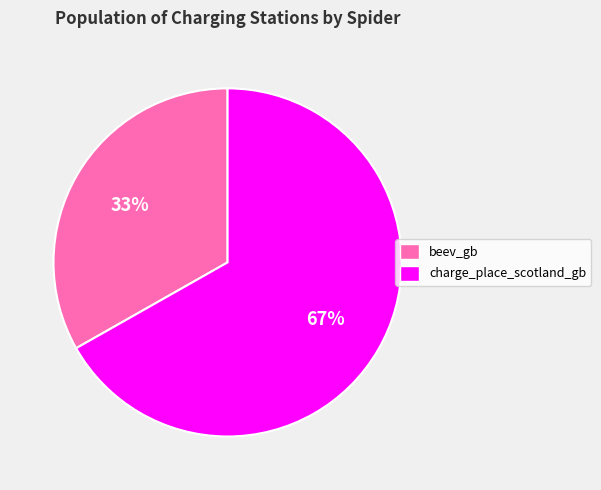

Count the number of slices in the pie.

2